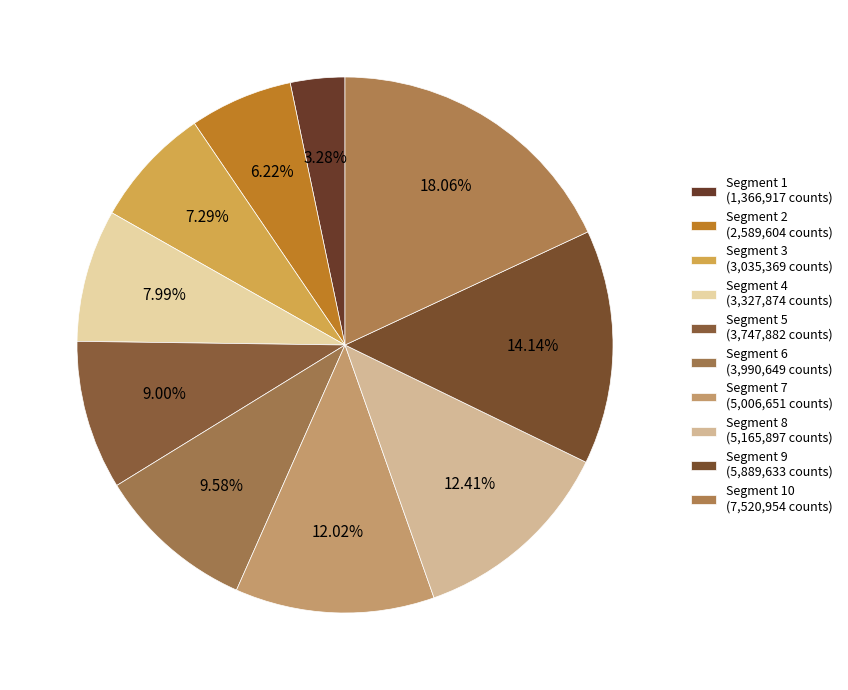

How many slices are in this pie chart?

10